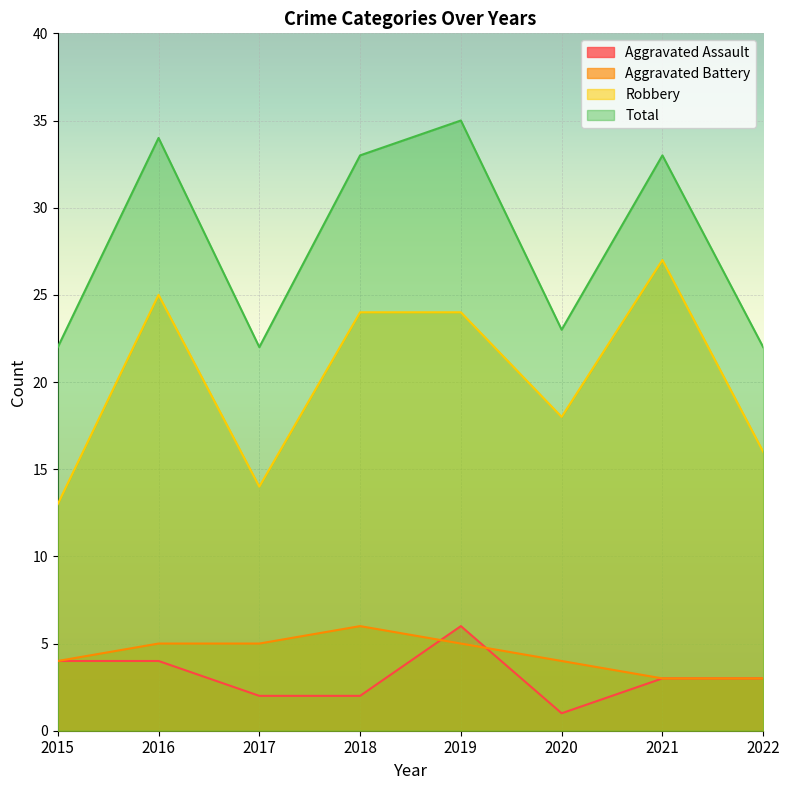

In Aggravated Assault, how many points are higher than both neighbors (excluding endpoints)?

1